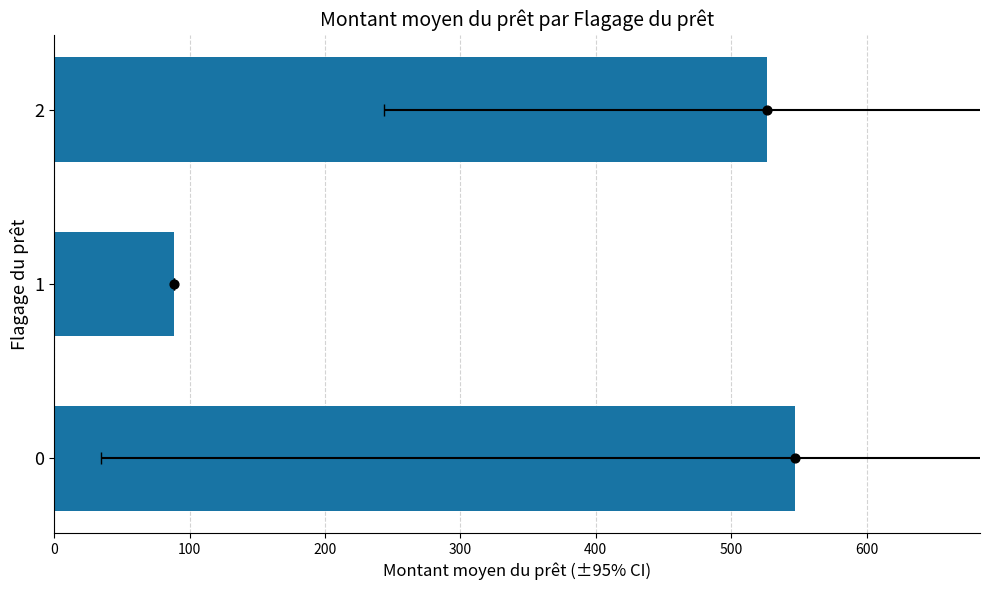

Between 1 and 2, which is larger?

2